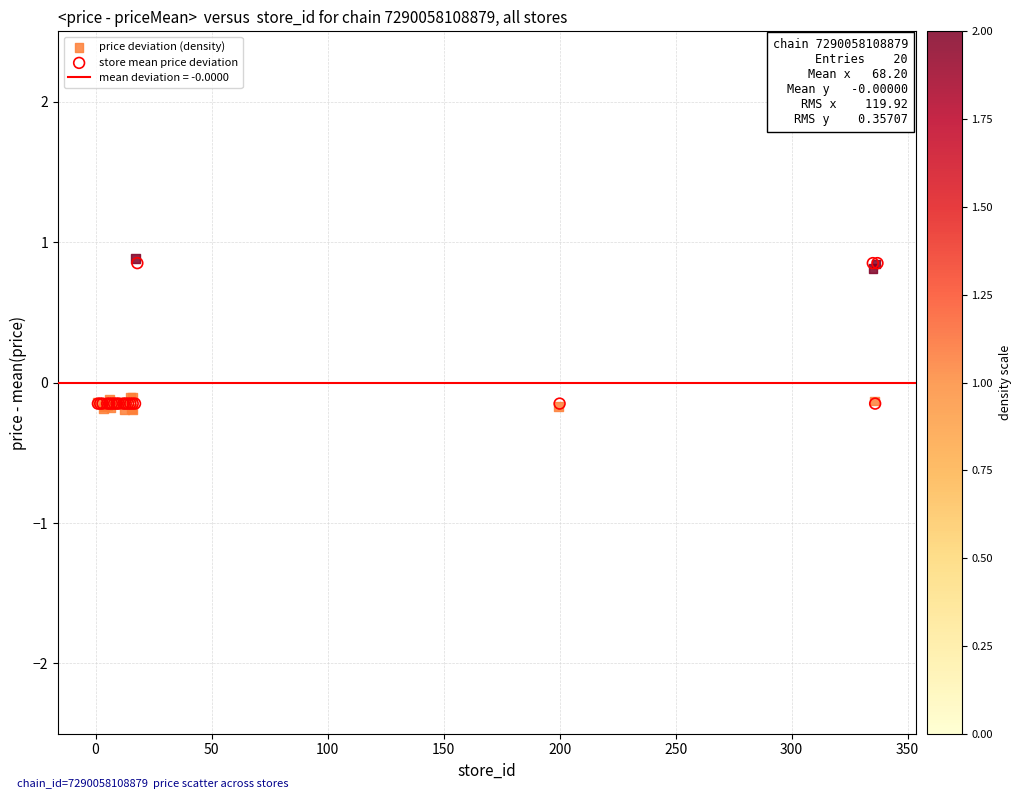

Which series contains the lowest Y value?

price deviation (density)